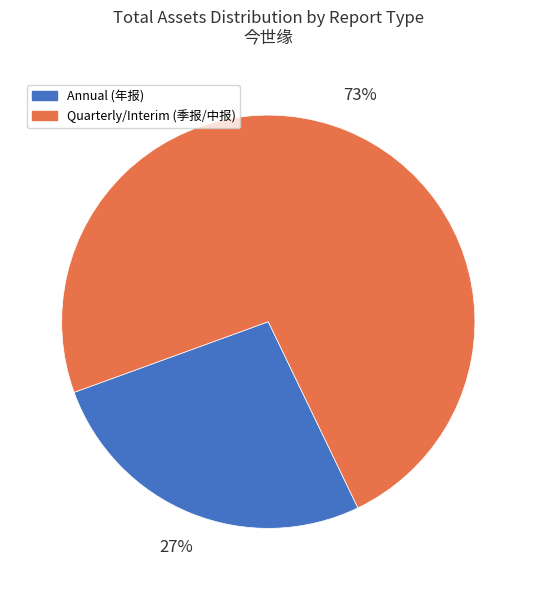

To the nearest percent, what is the average slice percentage?

50%